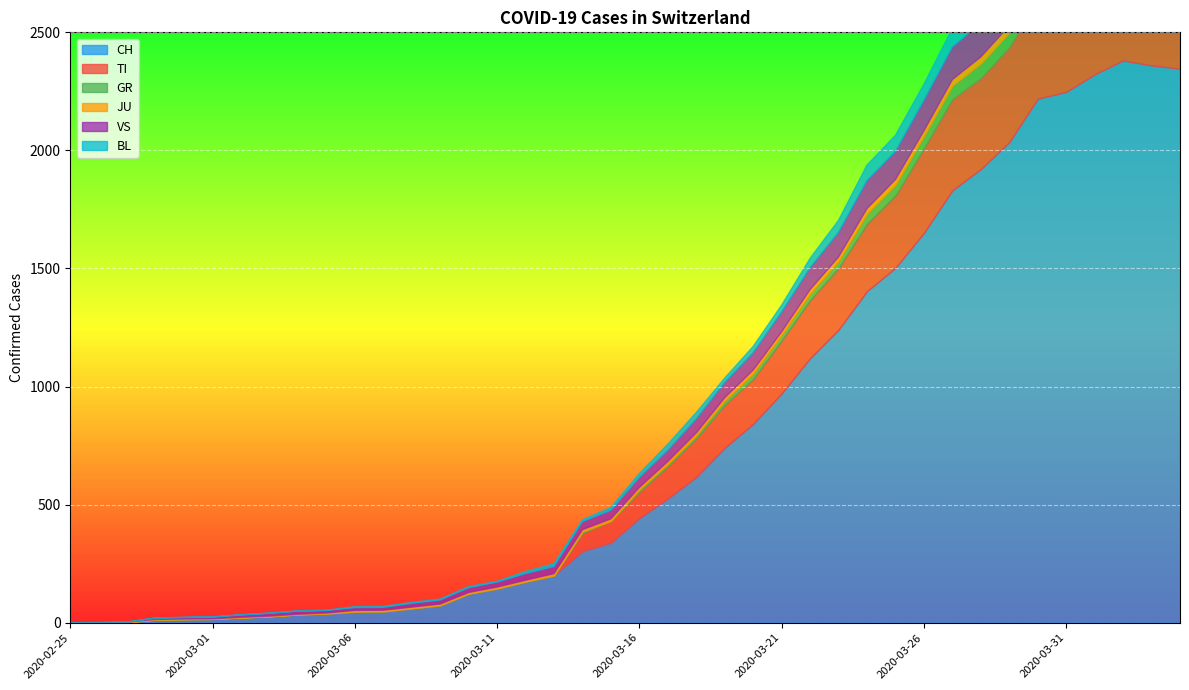

How many positive values does the BL series have?

36